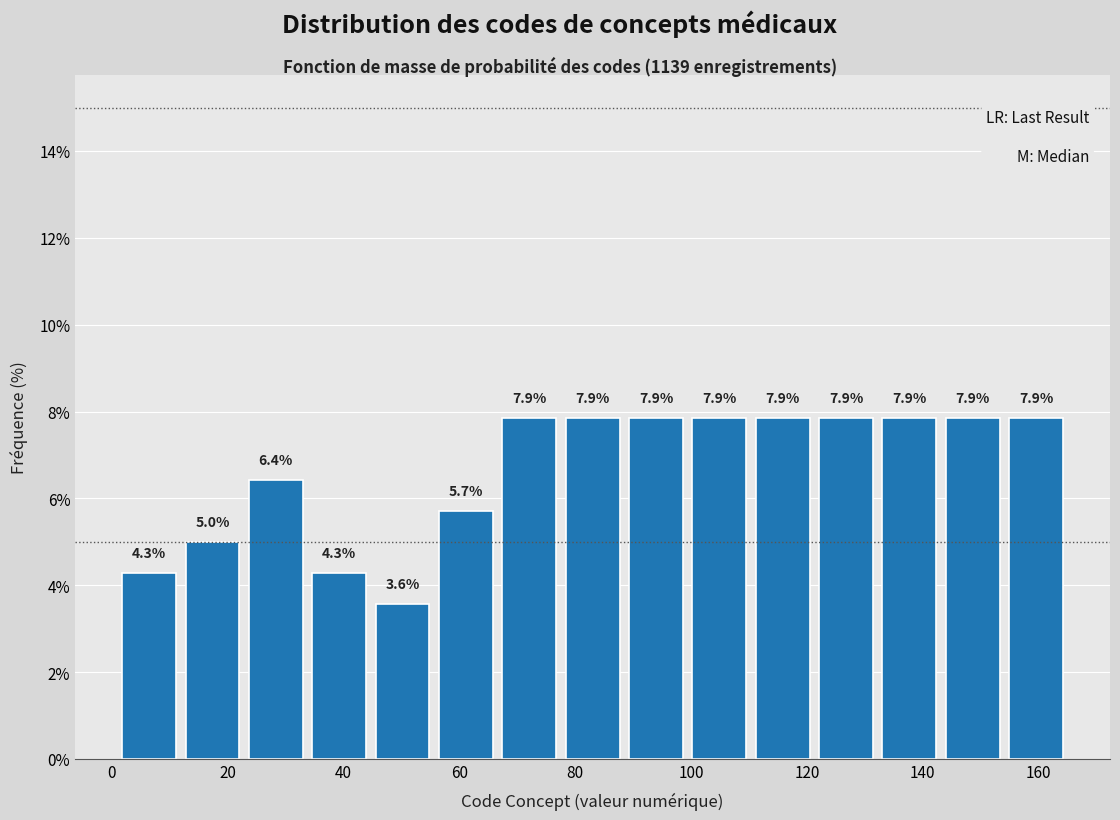

How tall is the bar that spans 66 to 78 on the x-axis? The bar edges are not printed on the chart, so give them approximately, as read against the axis.

7.9